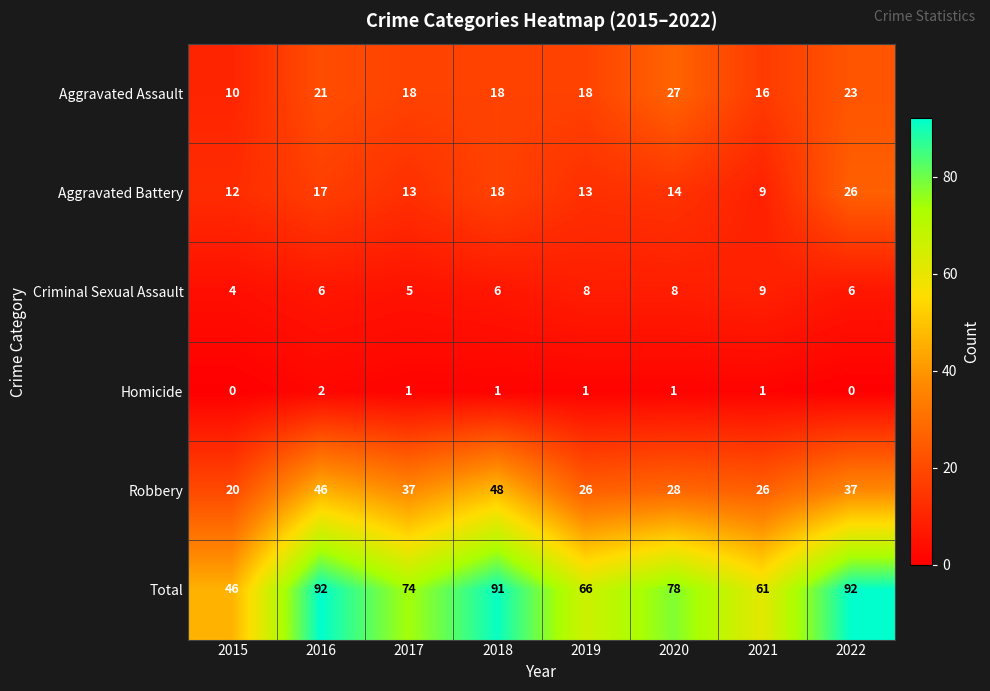

What is the maximum value shown in the chart?

92